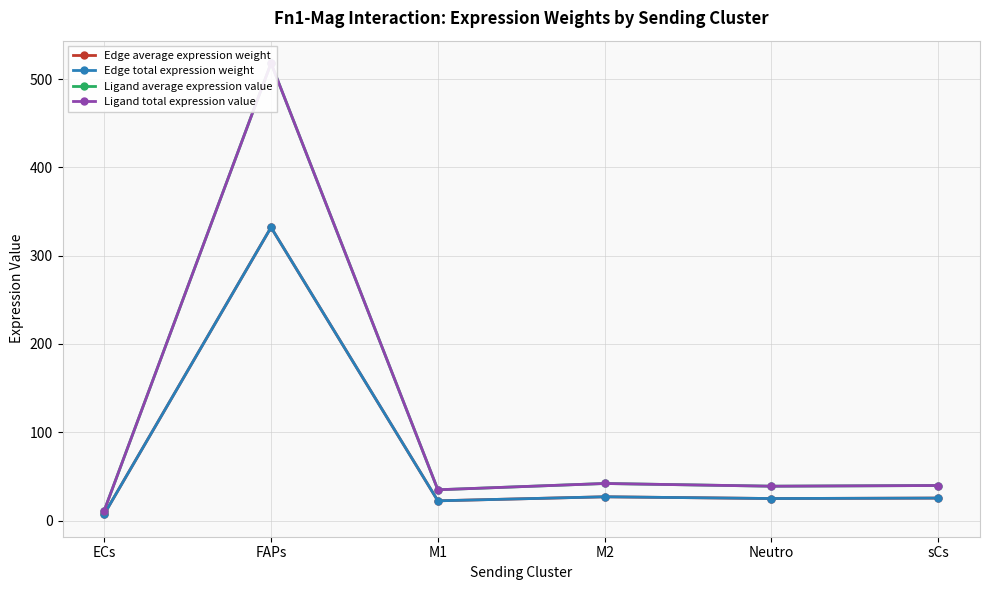

Which series has the largest range (max minus min)?

Ligand average expression value